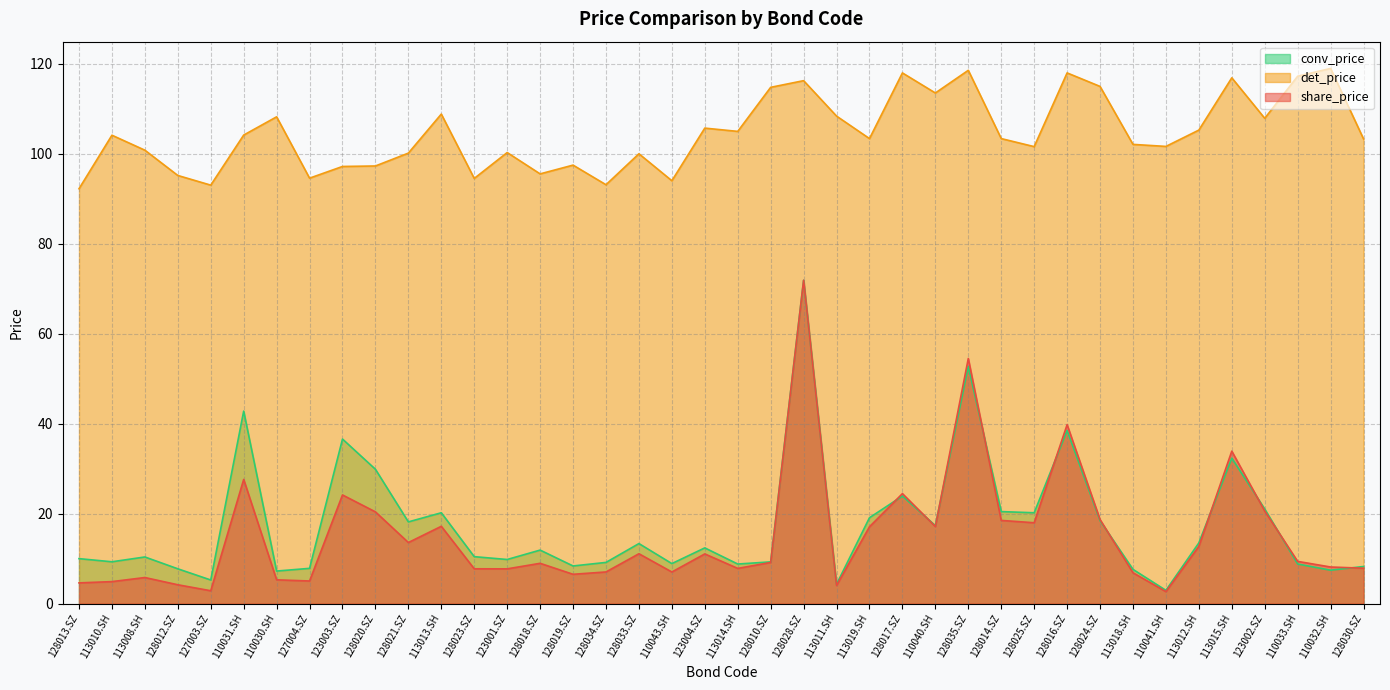

Read the det_price value at 123003.SZ.

97.2